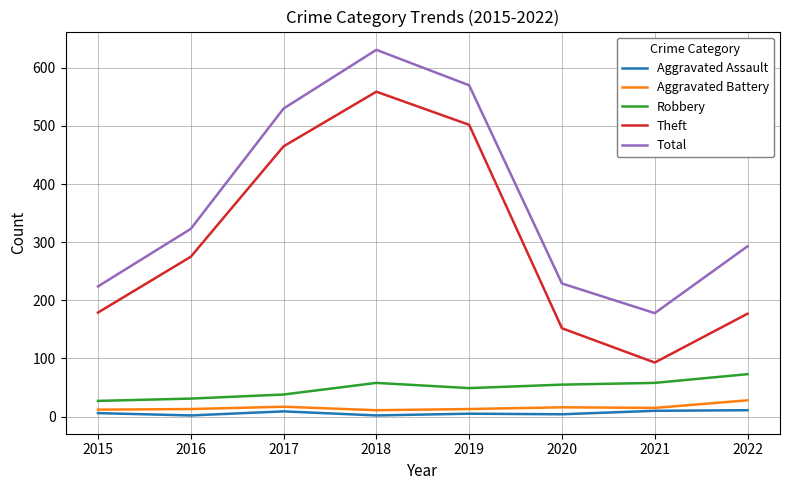

What is the greatest value displayed?

631